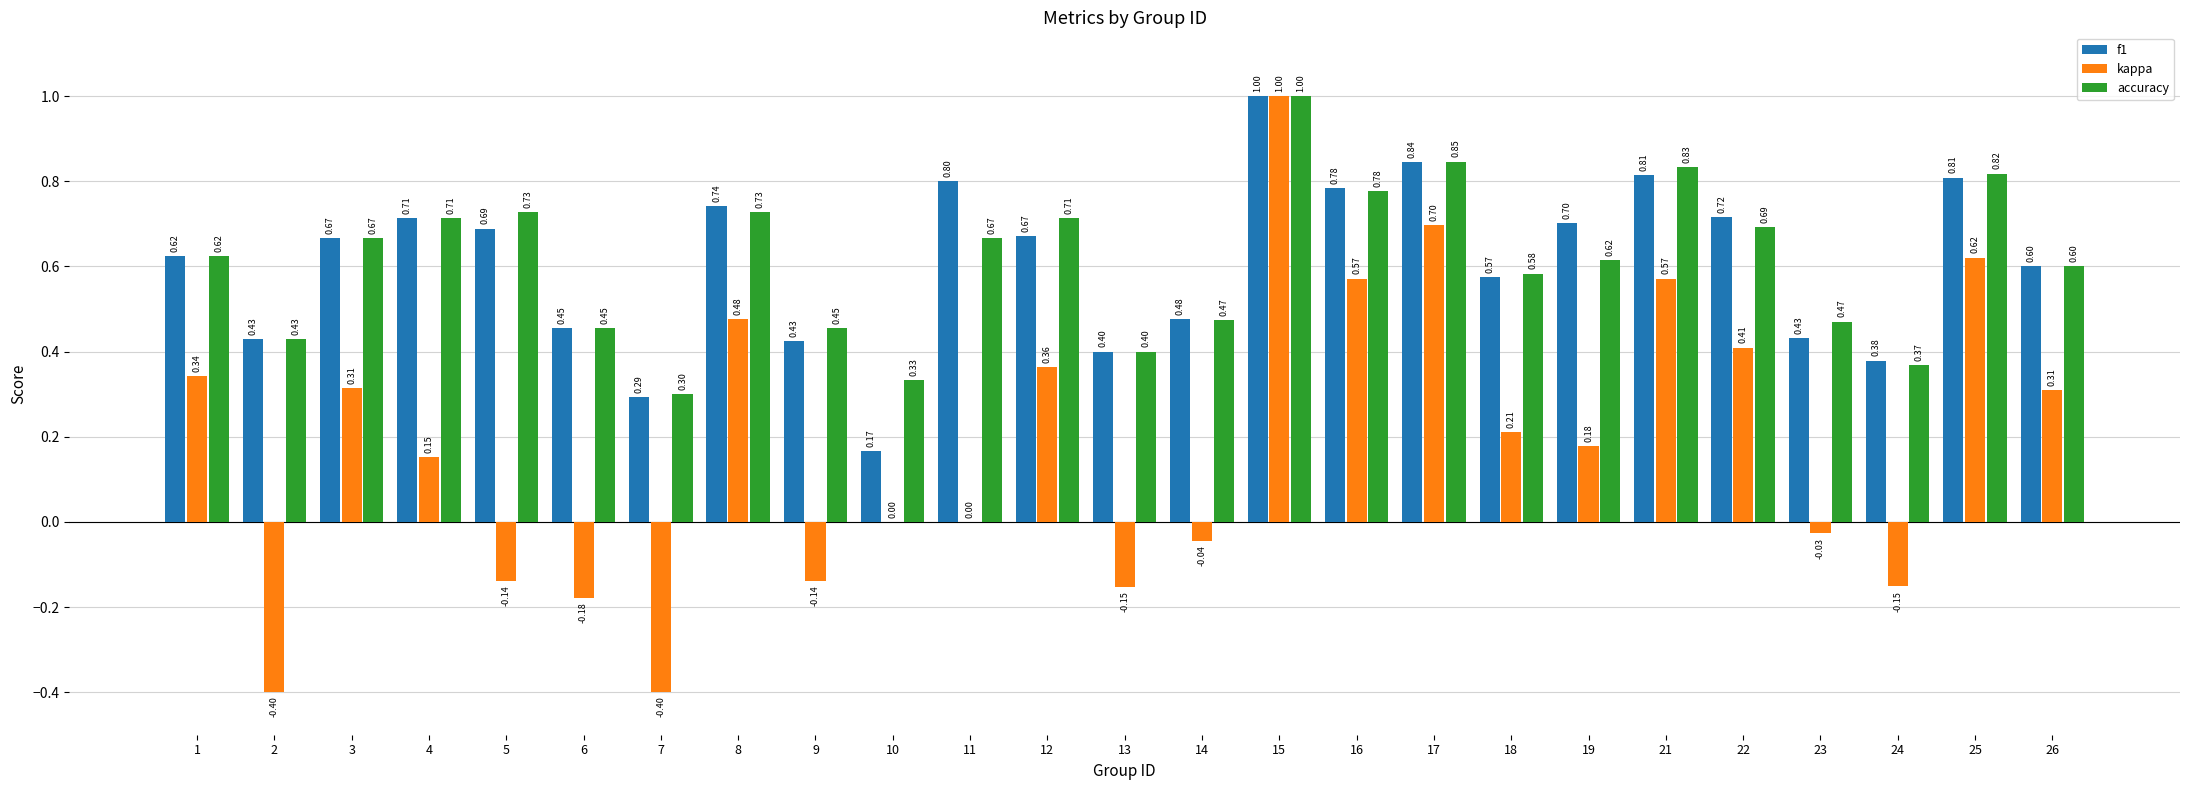

How many groups of bars are there?

25